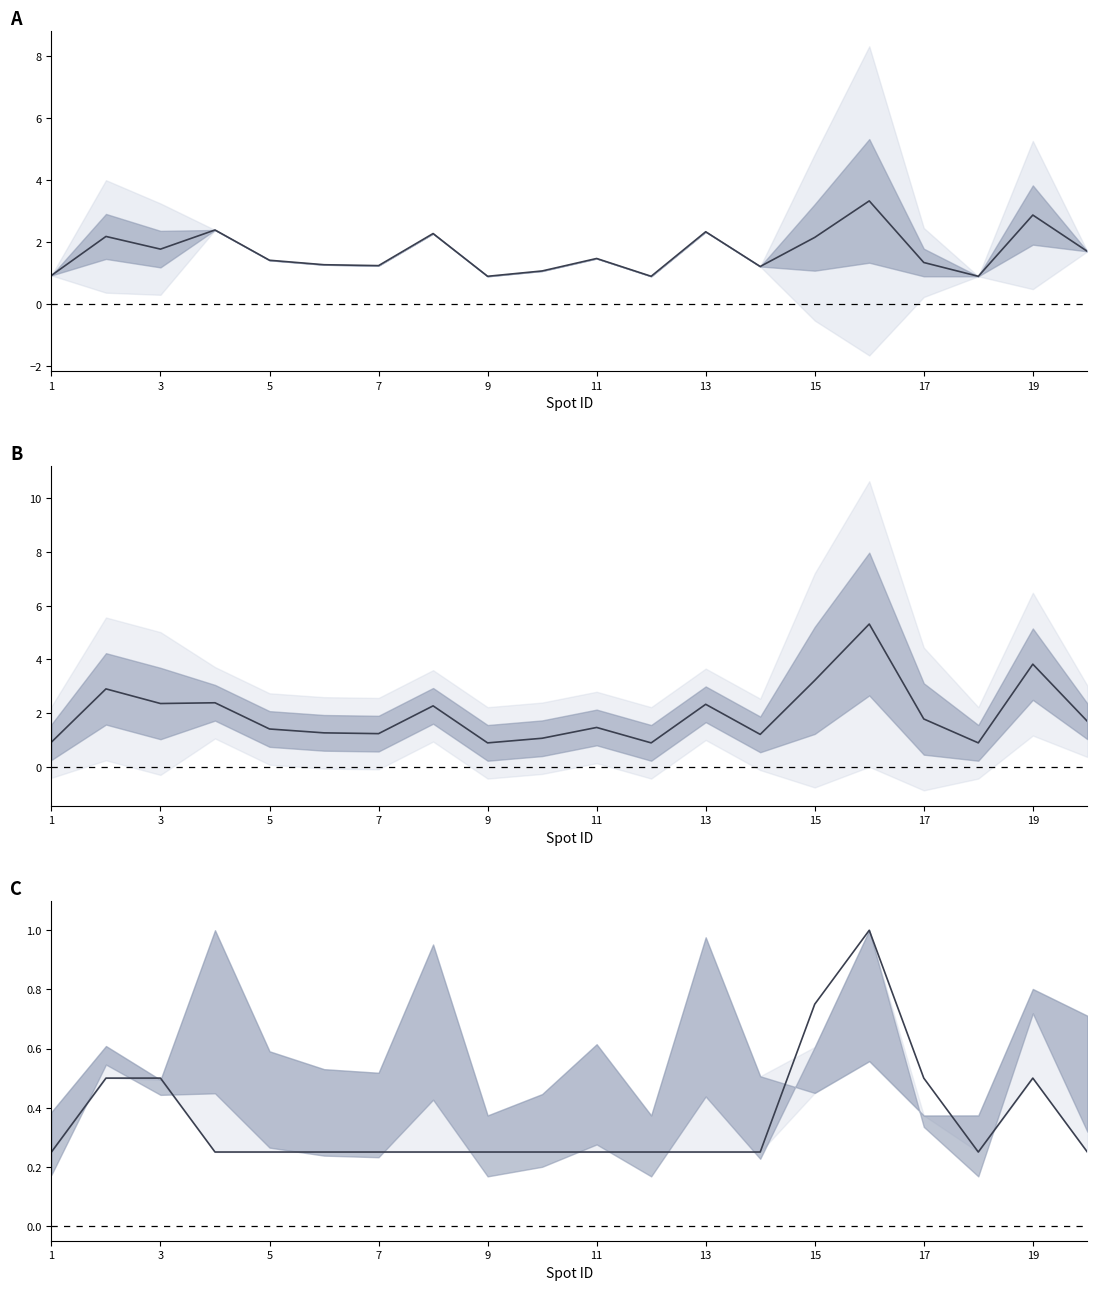

In Normalized droplets, how many points are lower than both neighbors (excluding endpoints)?

1